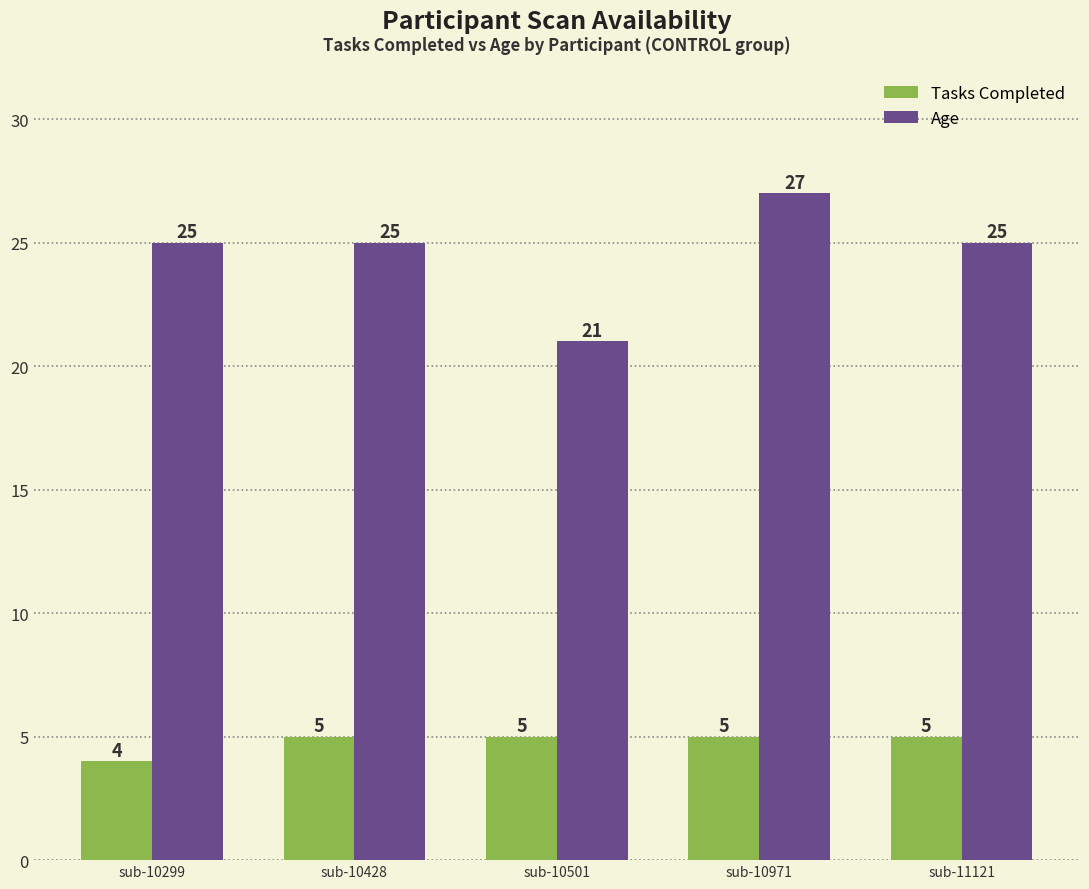

What is the spread (max minus min) of values at sub-10428?

20